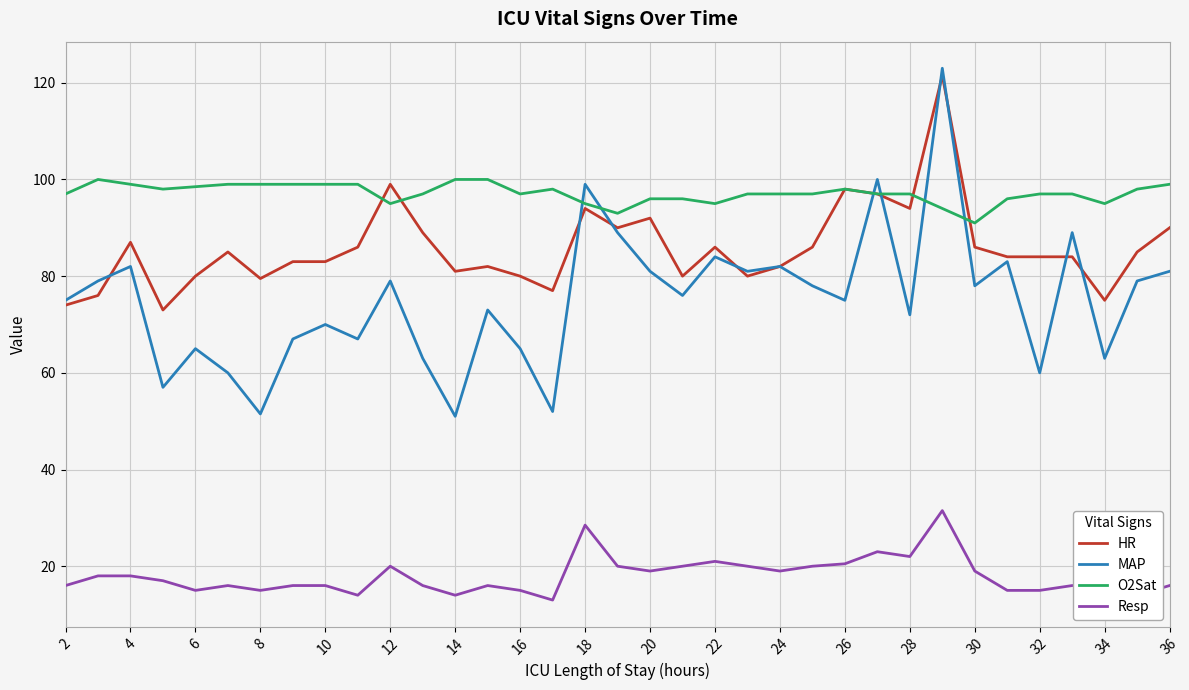

What is the lowest value of the Resp series?

13.0